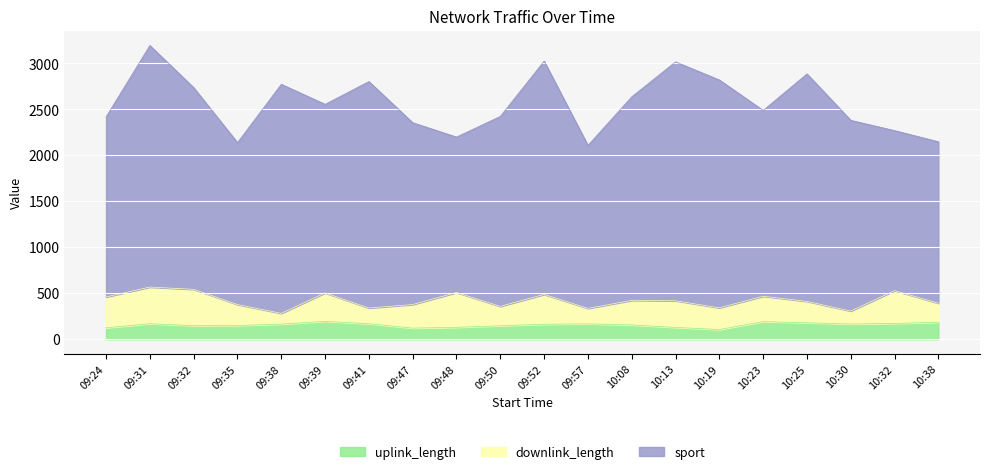

Rank the categories by sport value from highest to lowest.

09:31, 10:13, 09:52, 09:38, 10:19, 10:25, 09:41, 10:08, 09:32, 10:30, 09:50, 09:39, 10:23, 09:47, 09:24, 09:57, 09:35, 10:38, 10:32, 09:48